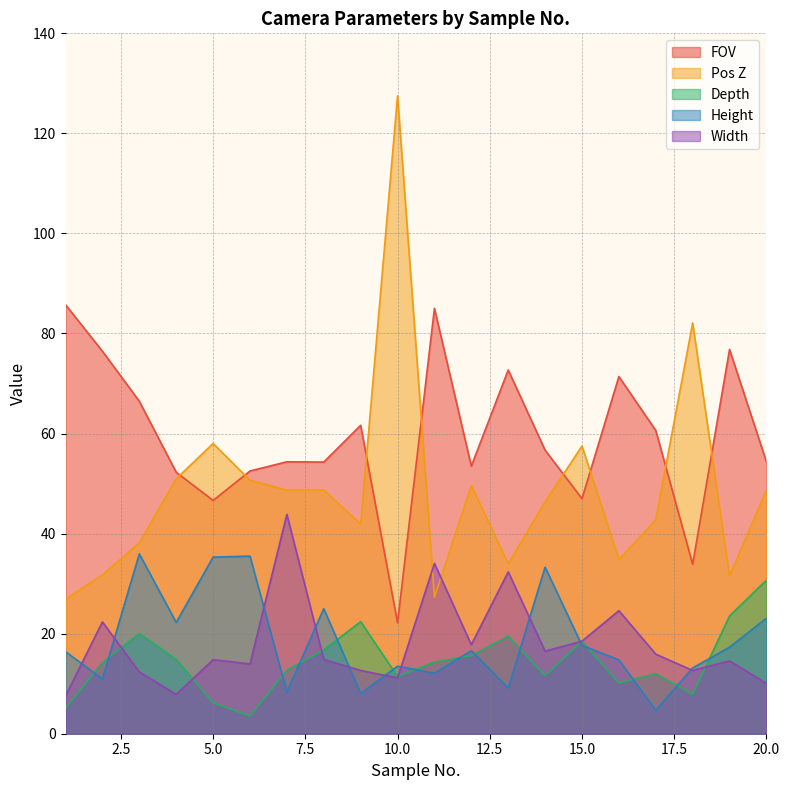

True or false: FOV has more than 0 points higher than both neighbors.

True